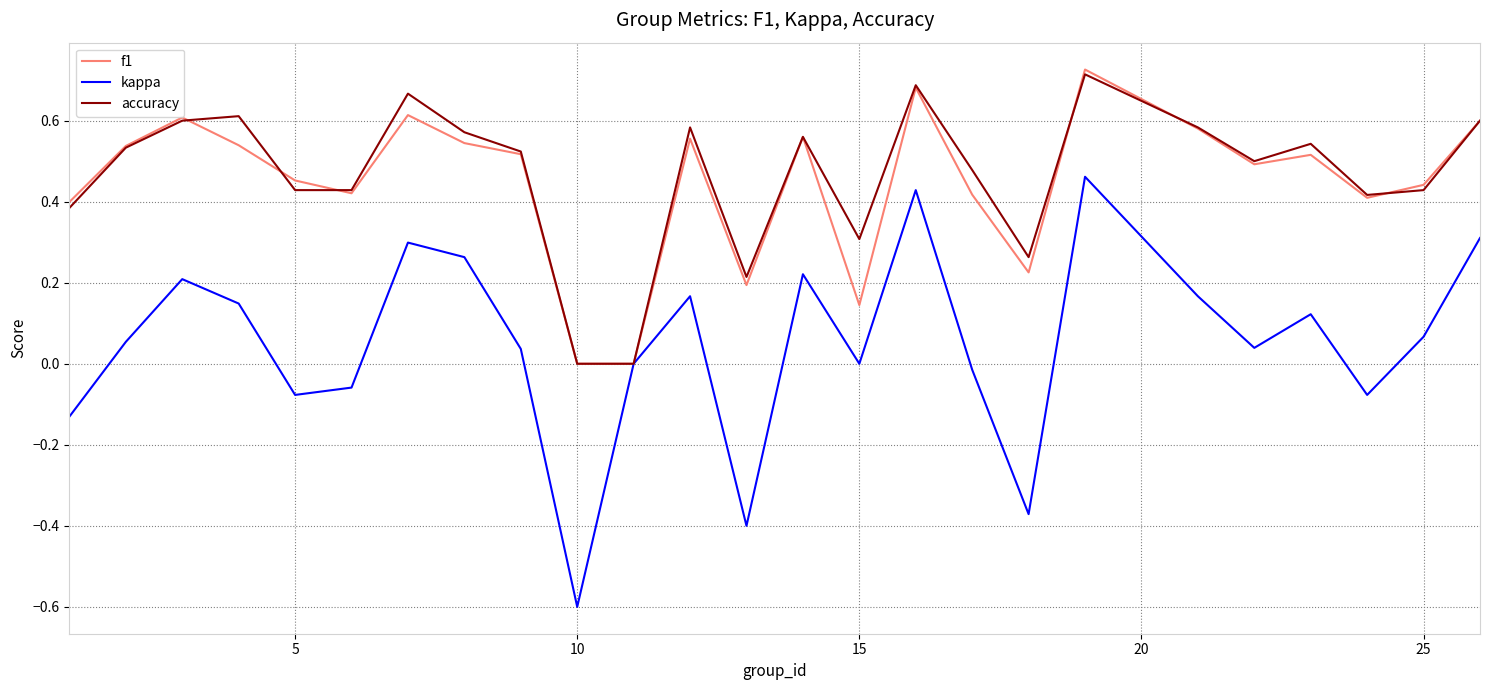

What is the smallest value displayed?

-0.6